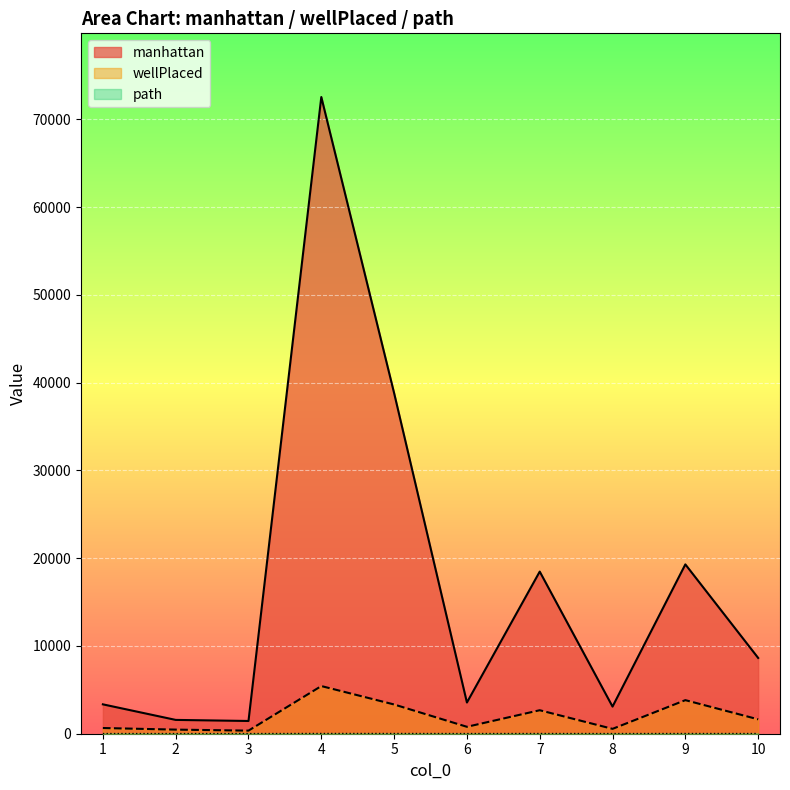

Is the value of wellPlaced at 5 greater than the value of manhattan at 7?

Yes